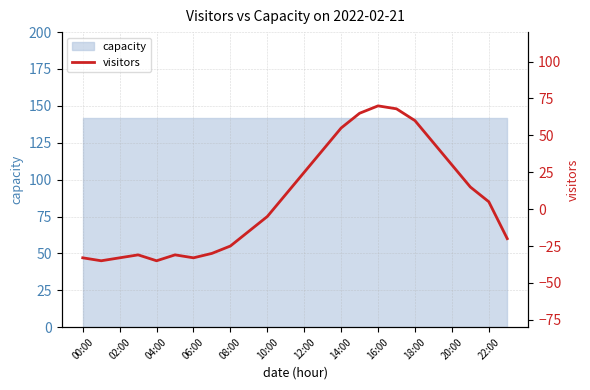

Between 12:00 and 10:00, which is larger?

12:00